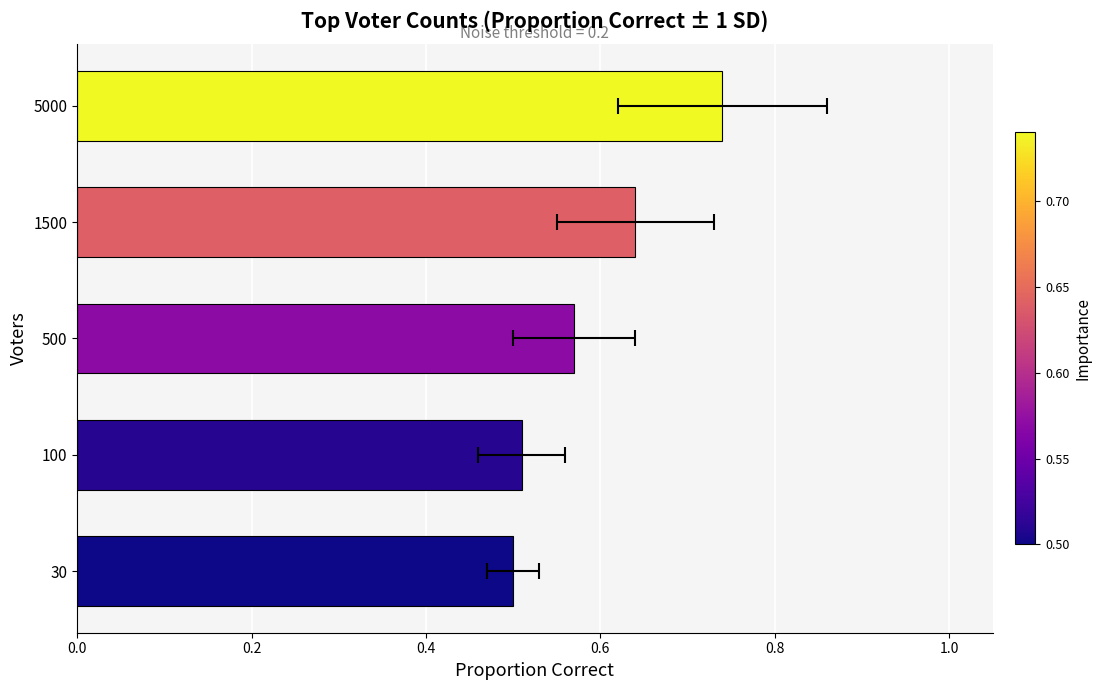

What is the difference between the values at 100 and 1500?

0.1